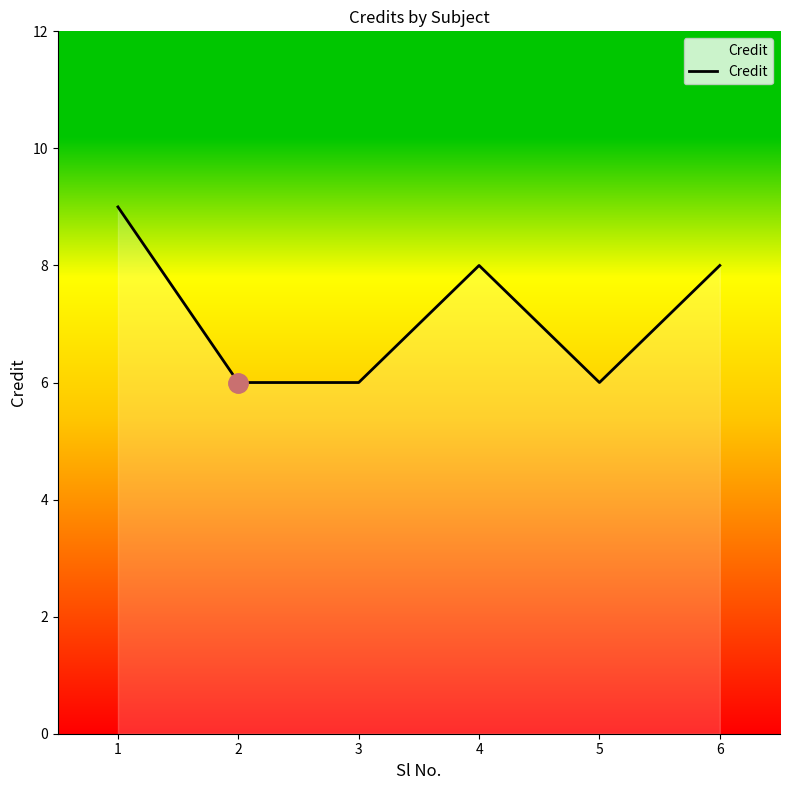

What is the sum of the values at 1 and 2?

15